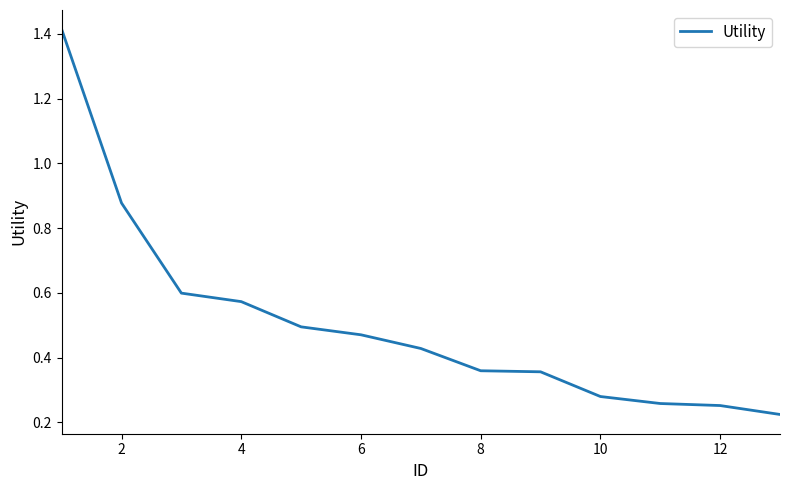

What is the difference between the maximum and minimum values?

1.2